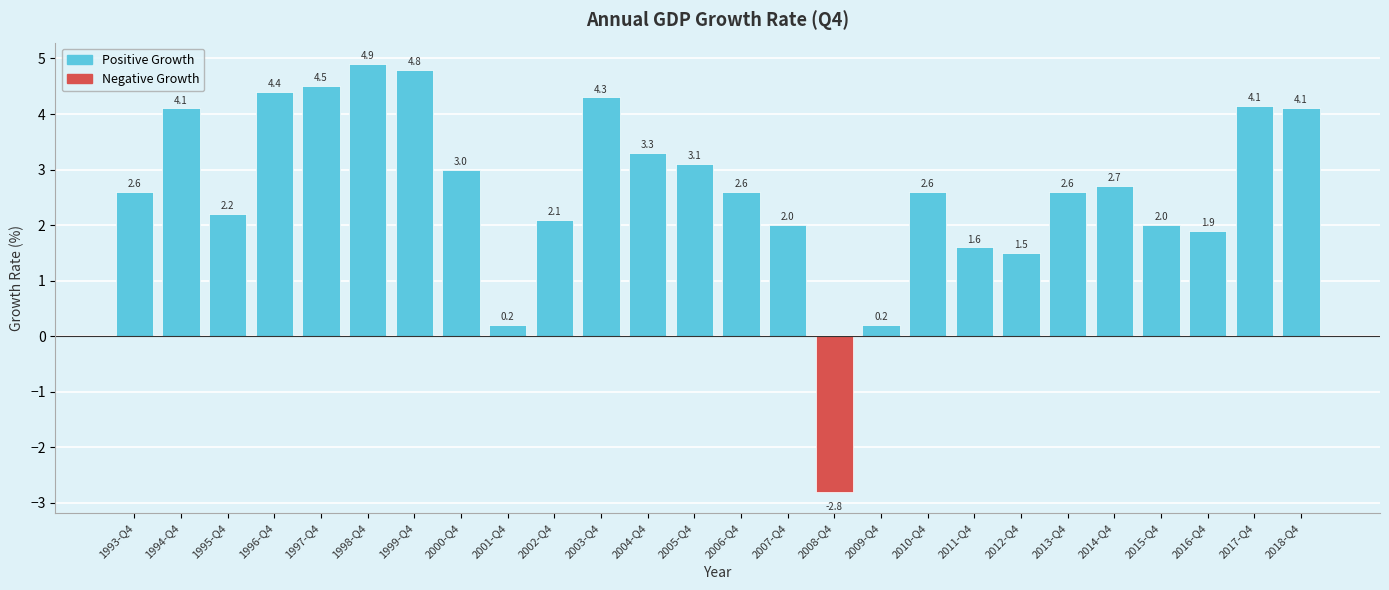

Approximately how many times larger is the value at 2007-Q4 compared to 2018-Q4?

0.5